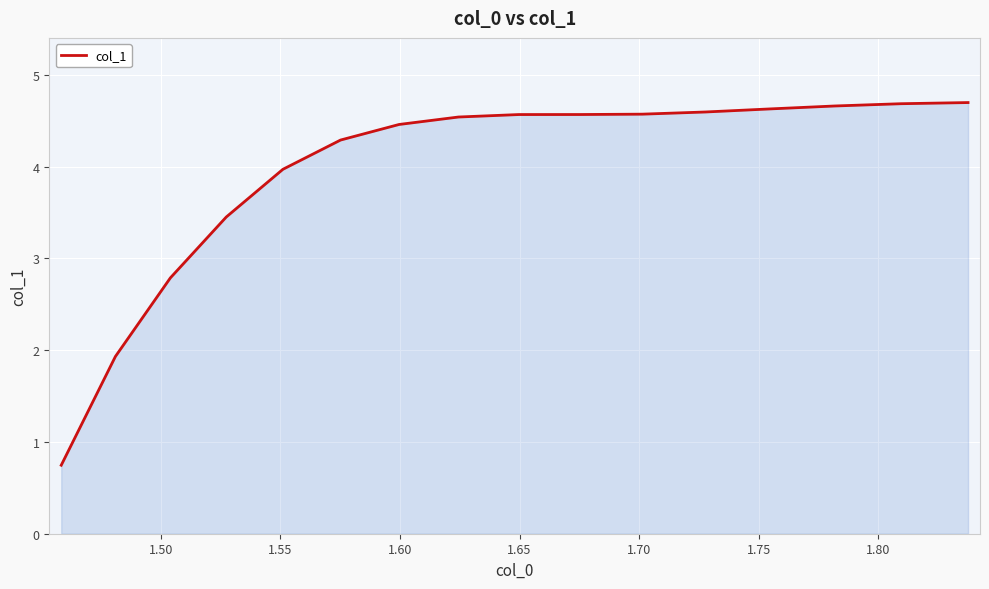

What is the difference between the maximum and minimum values?

4.0